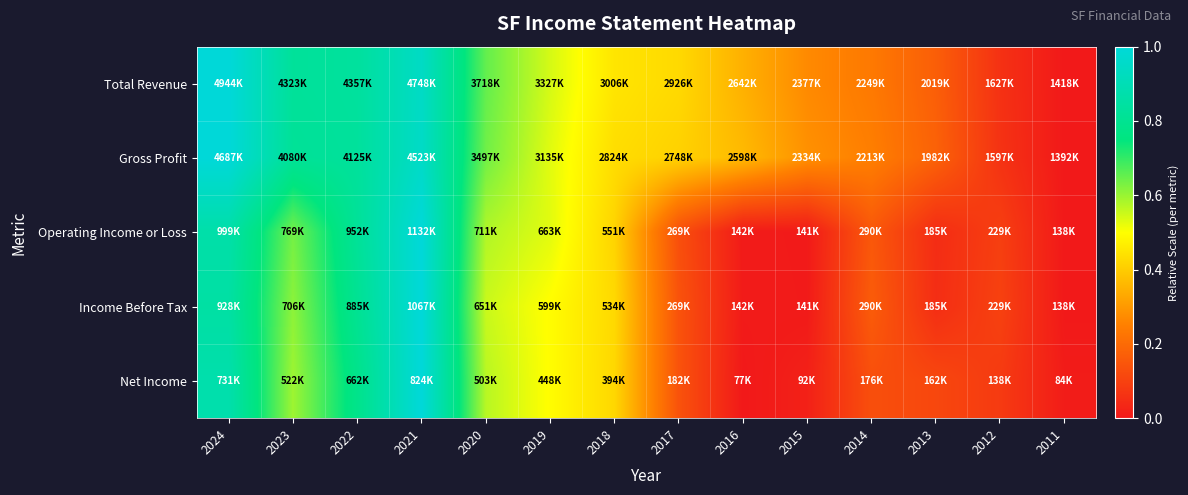

What is the difference between the highest and lowest values at 2021?

0.1